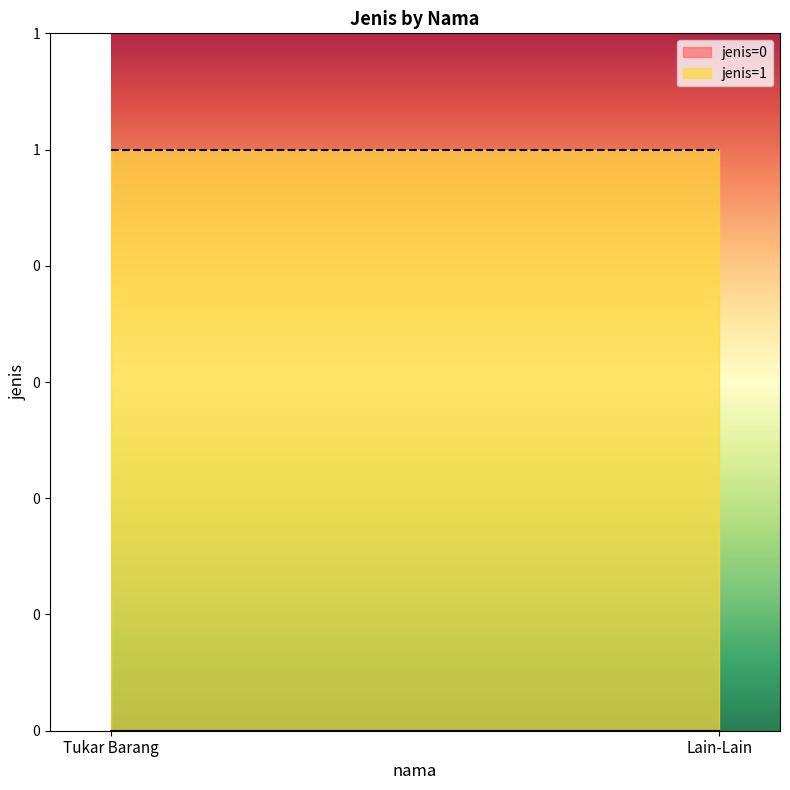

At which category is the sum across all series the highest?

Tukar Barang